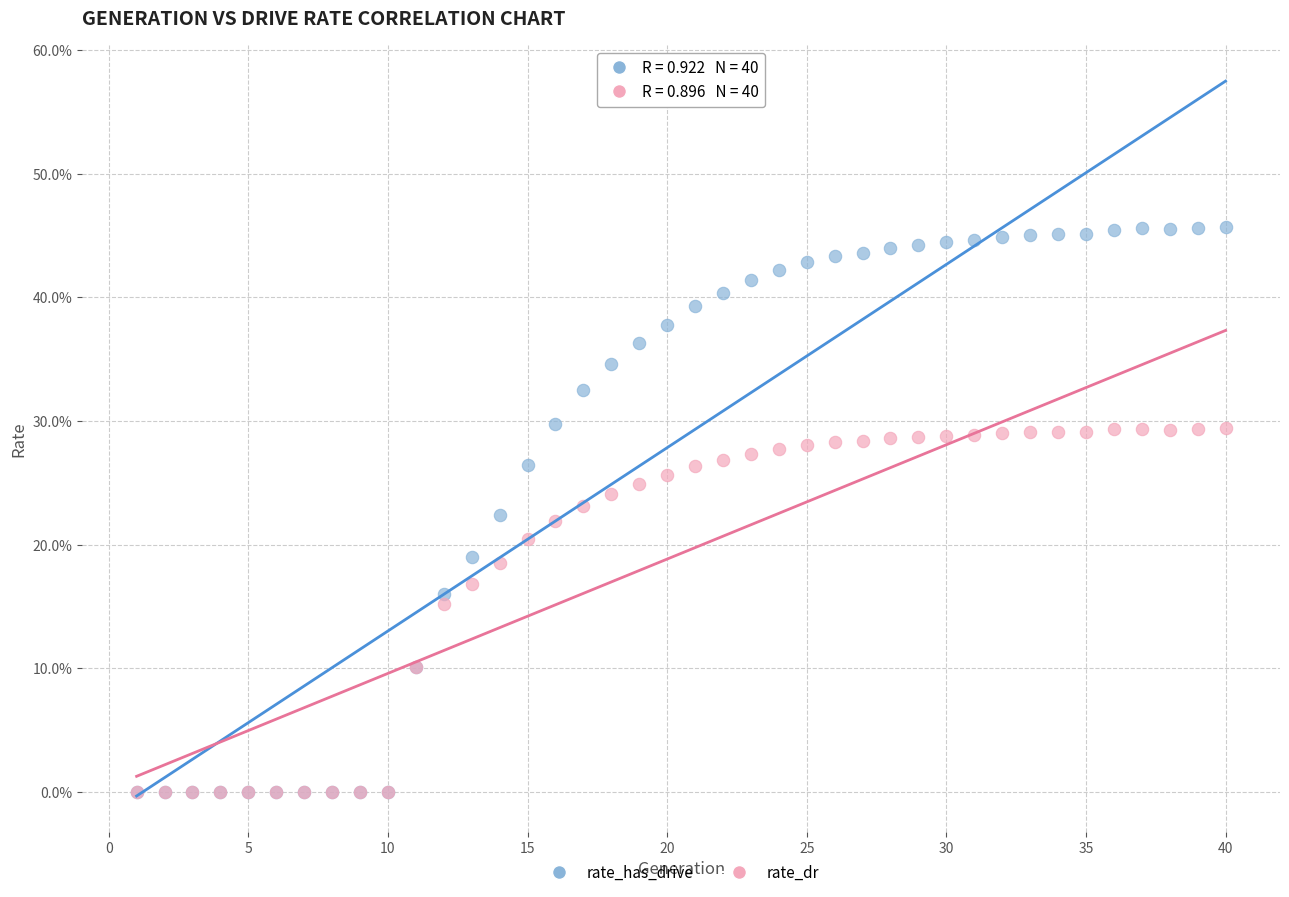

Which series has the widest spread of Y values?

rate_has_drive